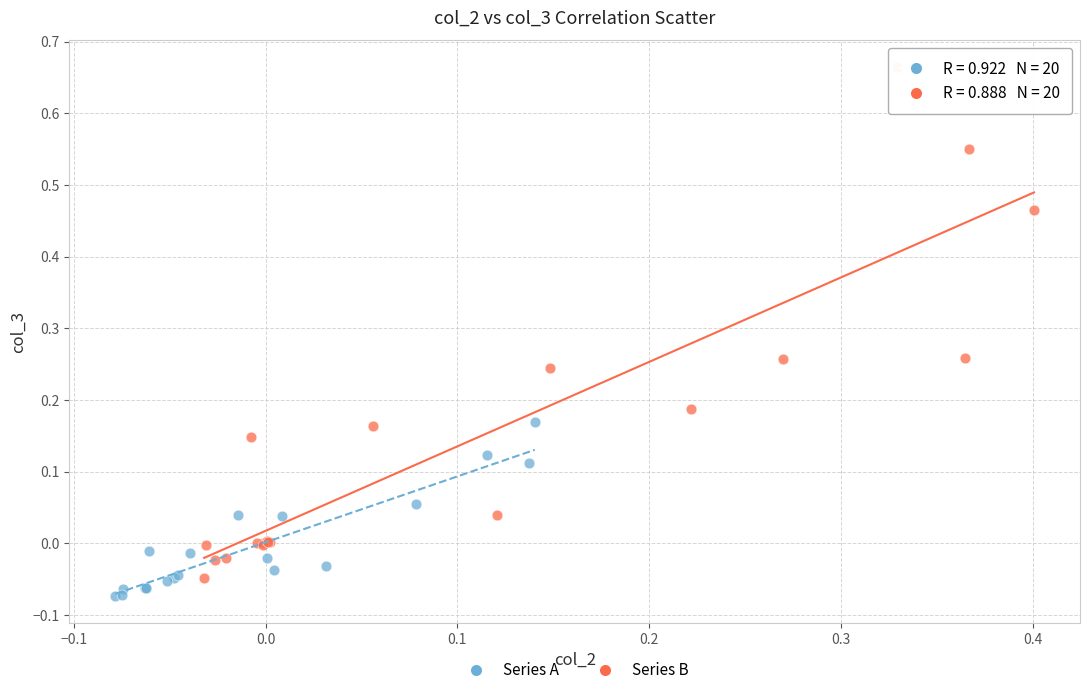

Which series contains the highest Y value?

Series B